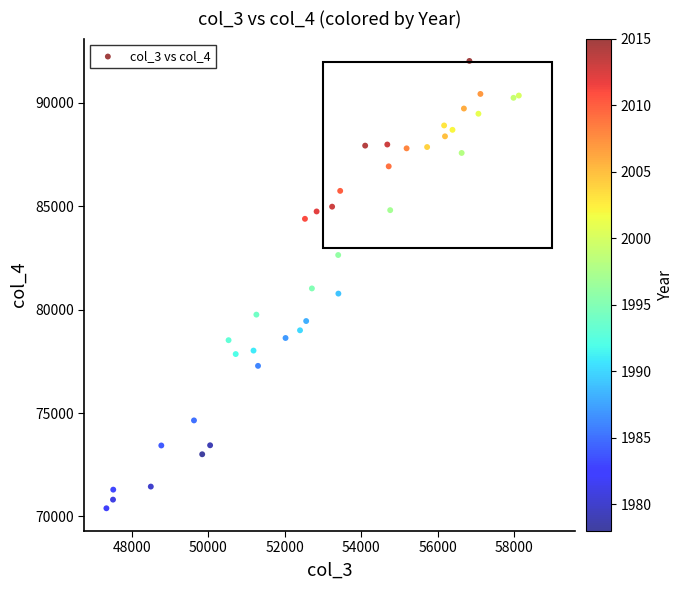

What is the range of X values (max minus min)?

10793